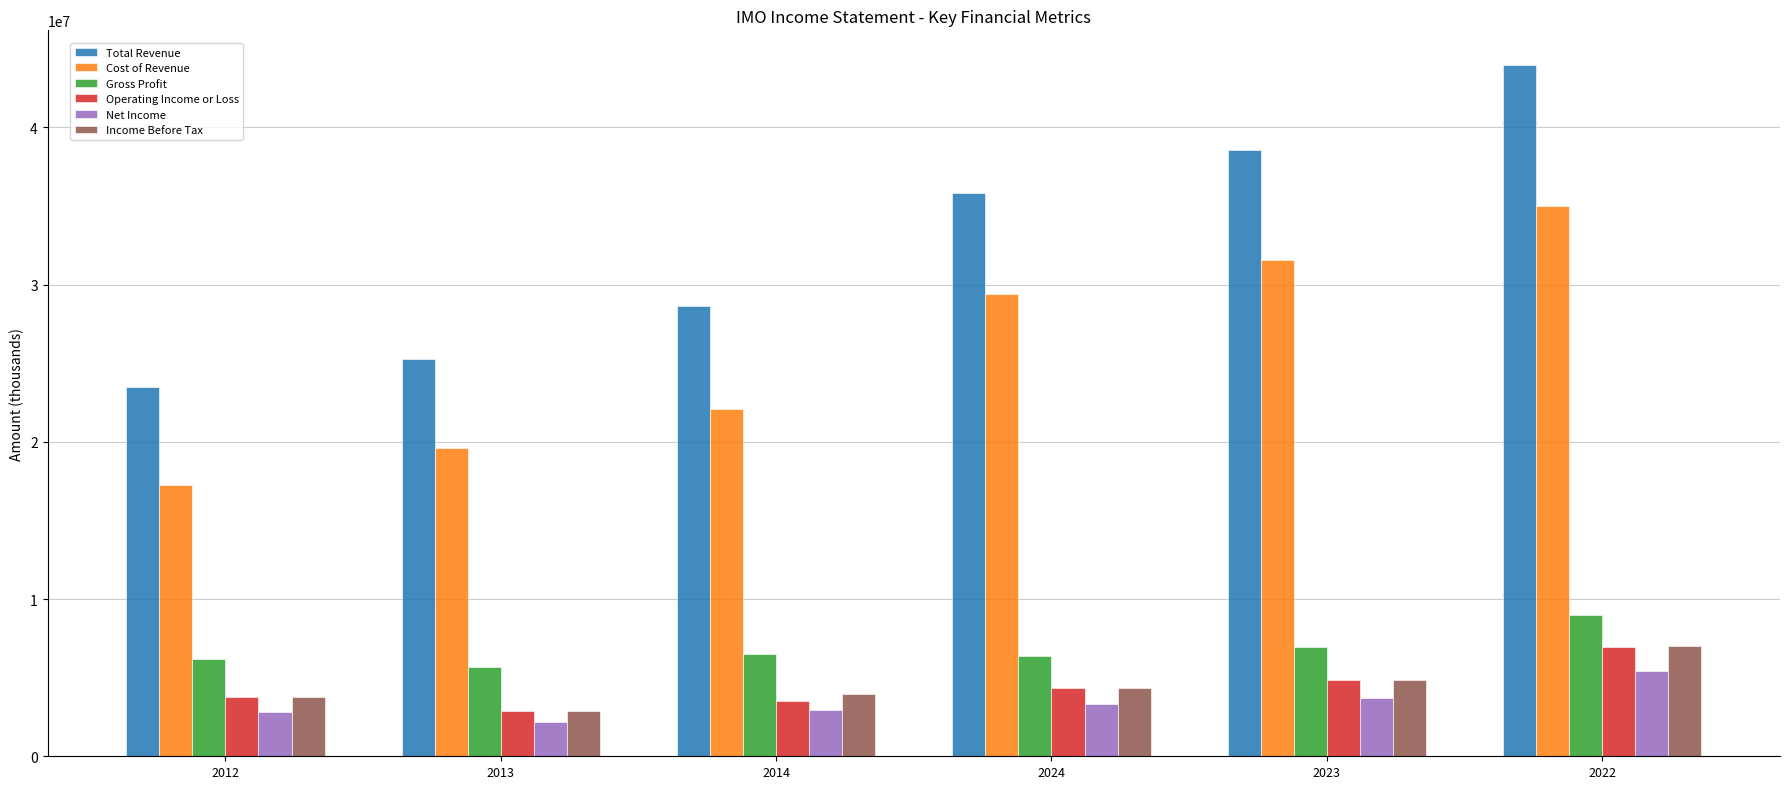

At which label does Total Revenue reach its peak?

2022